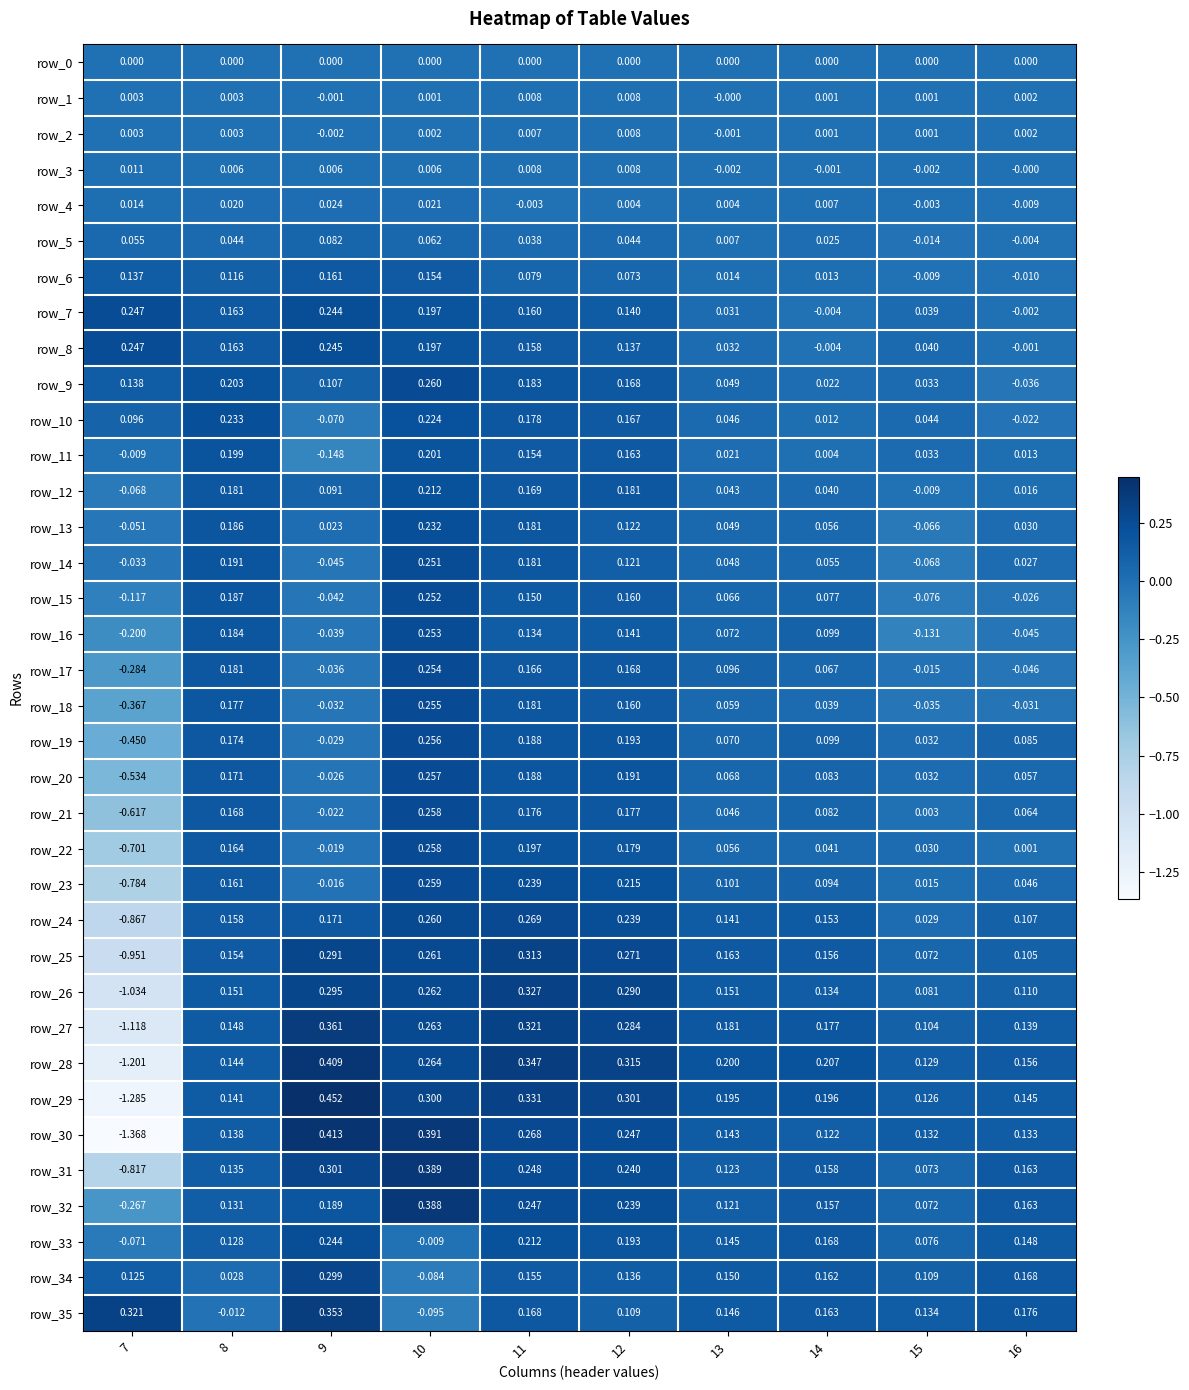

At which category is the sum across all series the highest?

10